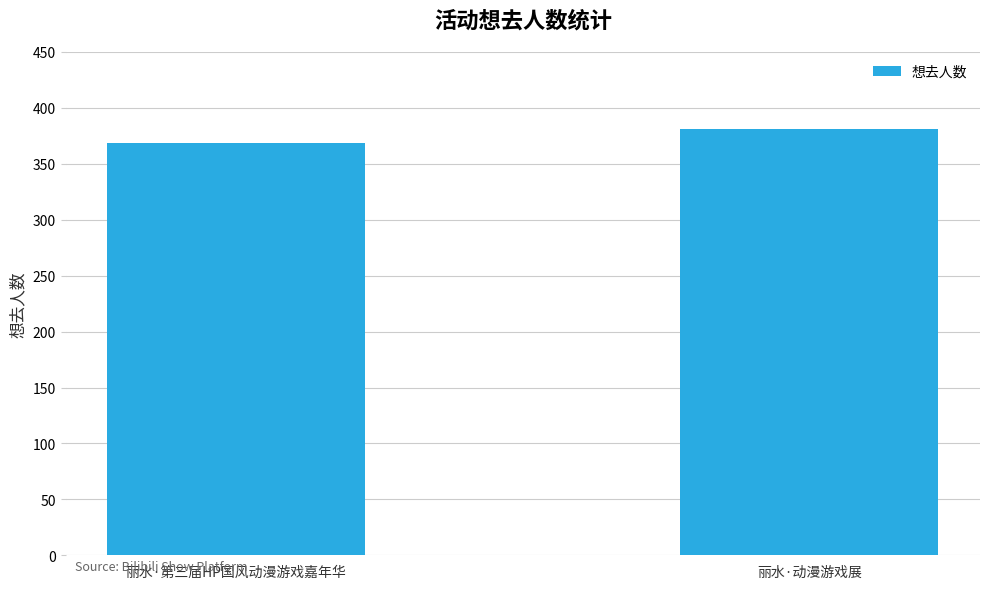

Count the values in the range 369 to 381.

2